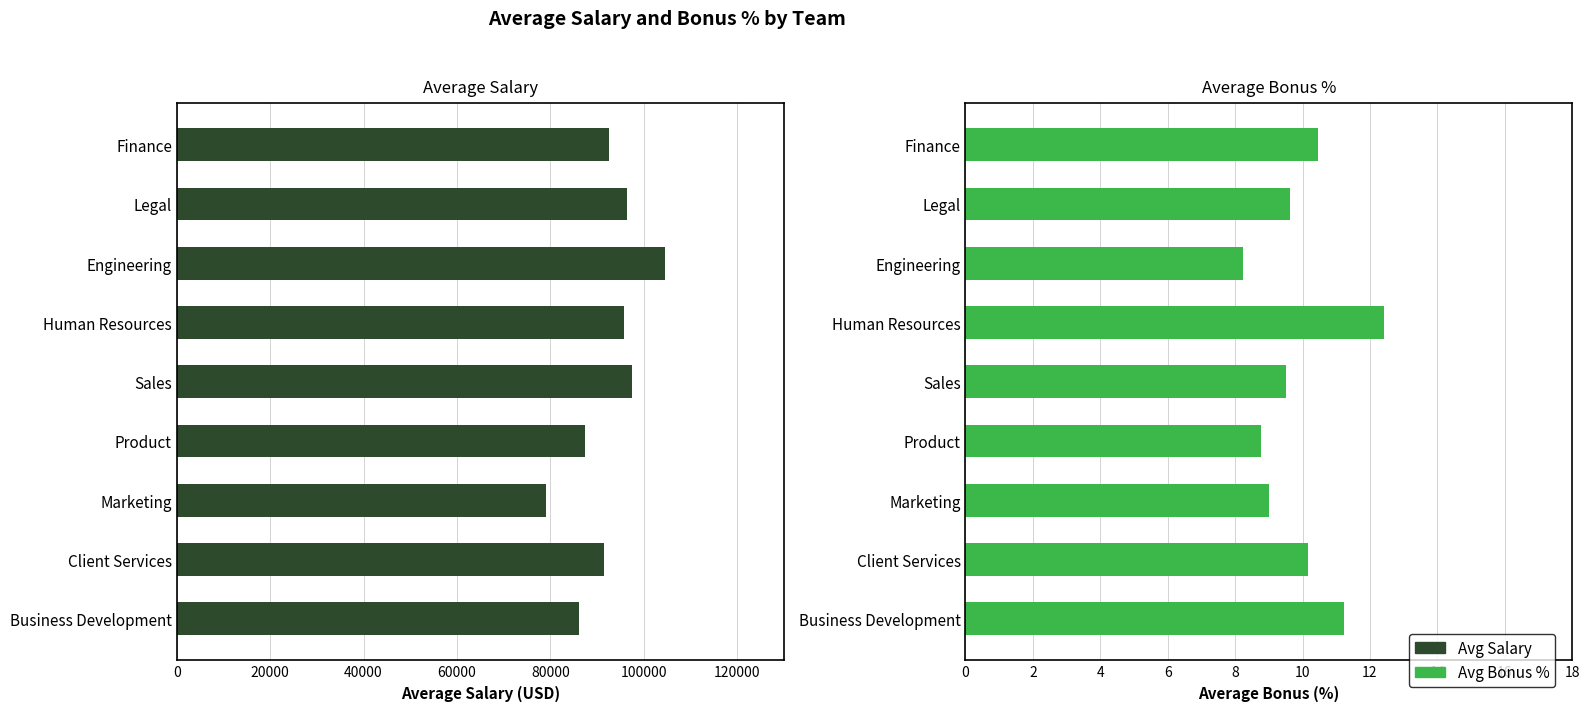

What is the sum of the Avg Bonus % values at Legal and Product?

18.4